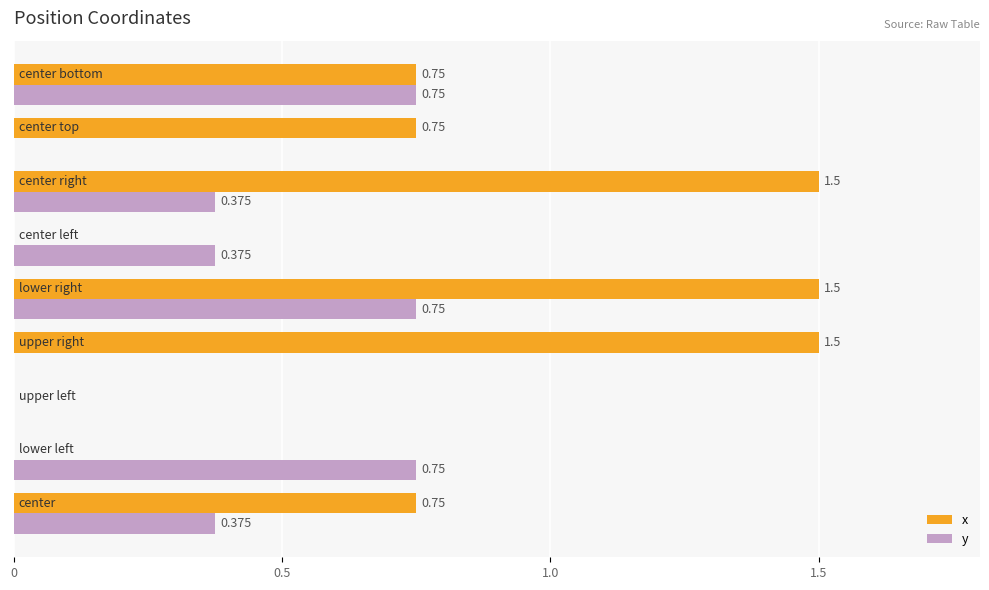

Which series has the largest total across all categories?

x